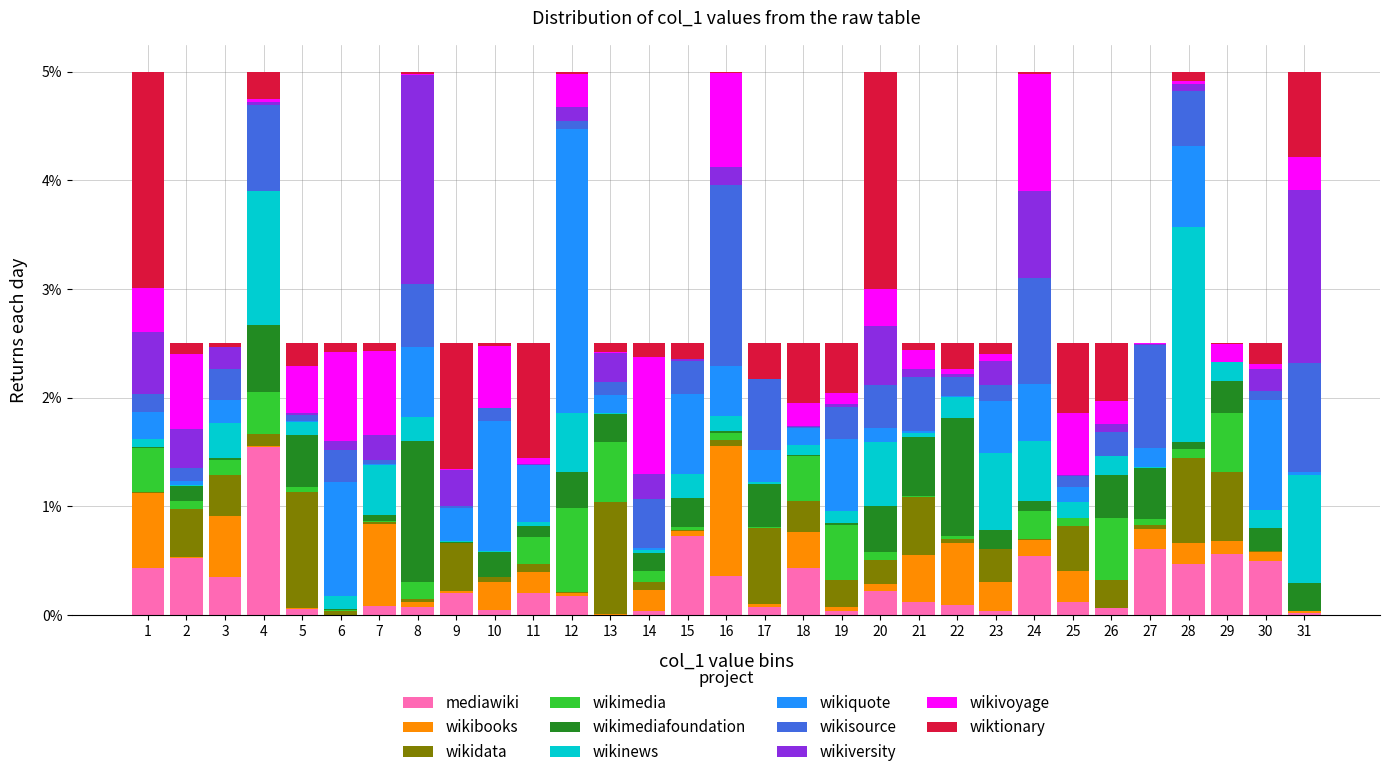

Is it true that mediawiki equals 0.6 at 1?

False